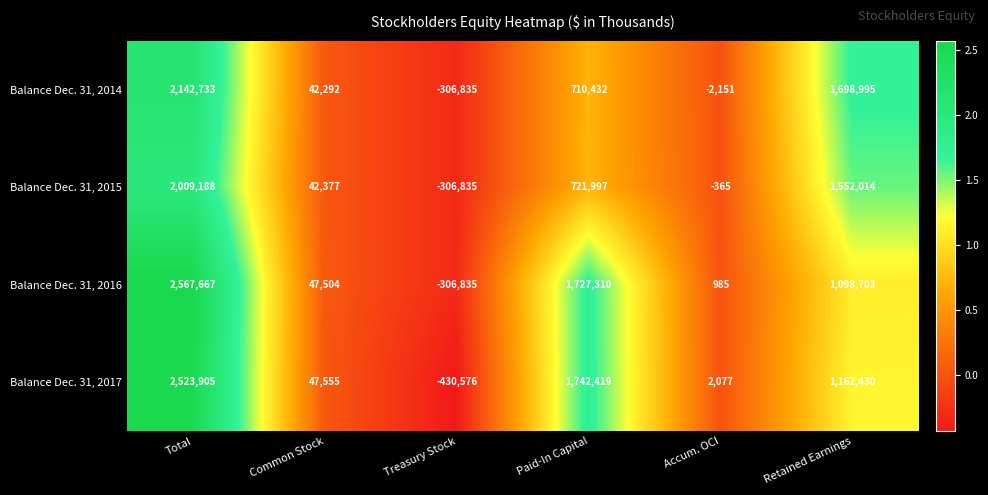

What value does the Balance Dec. 31, 2015 series have at Paid-In Capital, to the nearest 10?

722000